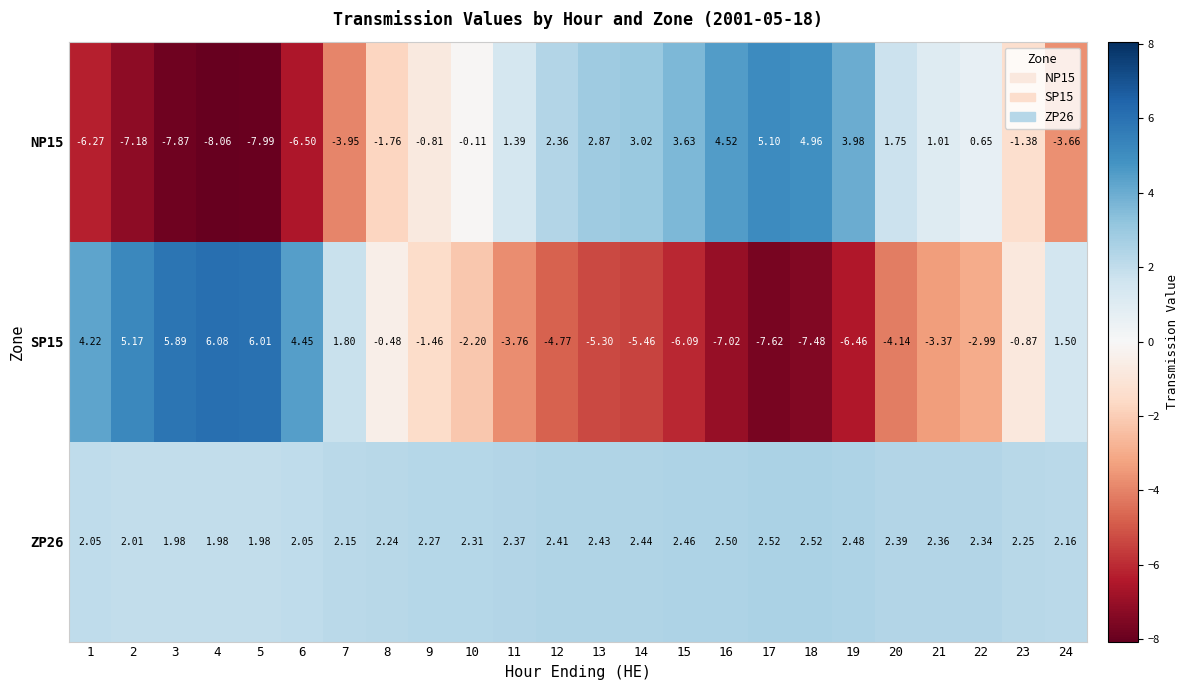

Reading right to left, extract all data points from this chart.

NP15: 24=-3.7	23=-1.4	22=0.7	21=1.0	20=1.8	19=4.0	18=5.0	17=5.1	16=4.5	15=3.6	14=3.0	13=2.9	12=2.4	11=1.4	10=-0.1	9=-0.8	8=-1.8	7=-4.0	6=-6.5	5=-8.0	4=-8.1	3=-7.9	2=-7.2	1=-6.3
SP15: 24=1.5	23=-0.9	22=-3.0	21=-3.4	20=-4.1	19=-6.5	18=-7.5	17=-7.6	16=-7.0	15=-6.1	14=-5.5	13=-5.3	12=-4.8	11=-3.8	10=-2.2	9=-1.5	8=-0.5	7=1.8	6=4.5	5=6.0	4=6.1	3=5.9	2=5.2	1=4.2
ZP26: 24=2.2	23=2.2	22=2.3	21=2.4	20=2.4	19=2.5	18=2.5	17=2.5	16=2.5	15=2.5	14=2.4	13=2.4	12=2.4	11=2.4	10=2.3	9=2.3	8=2.2	7=2.1	6=2.0	5=2.0	4=2.0	3=2.0	2=2.0	1=2.0